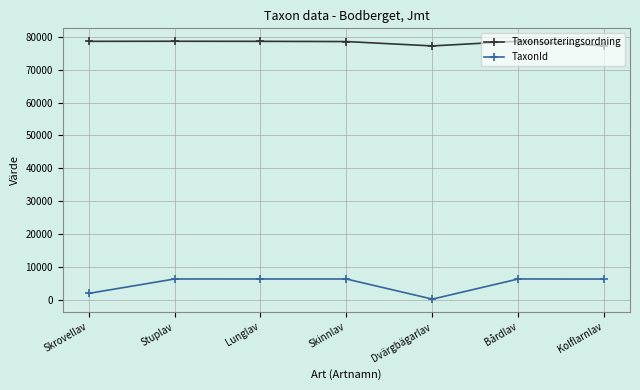

What is the lowest value of the Taxonsorteringsordning series?

77177